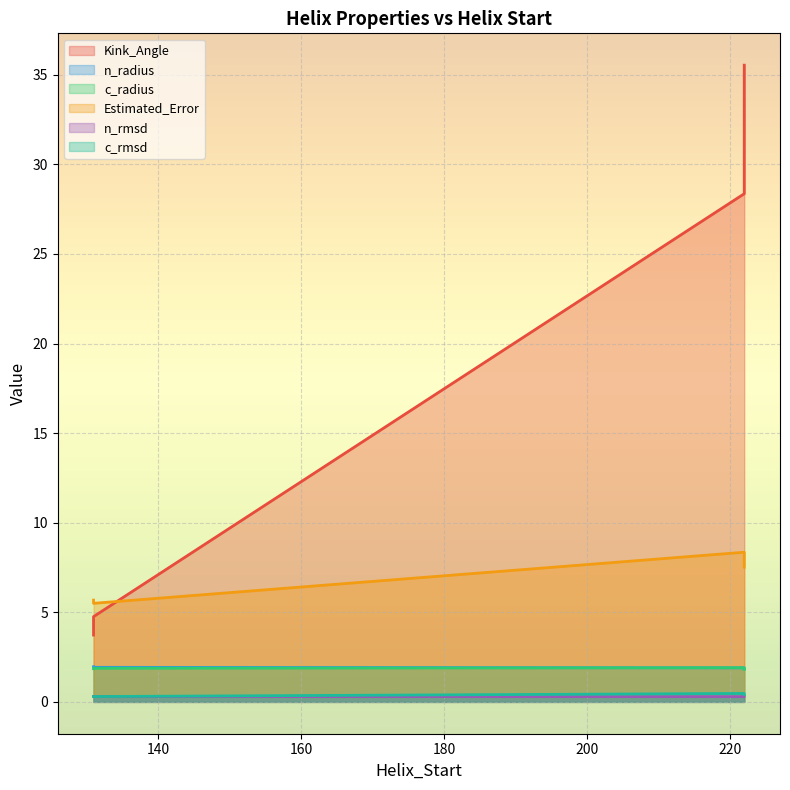

How many lines are shown in the chart?

6